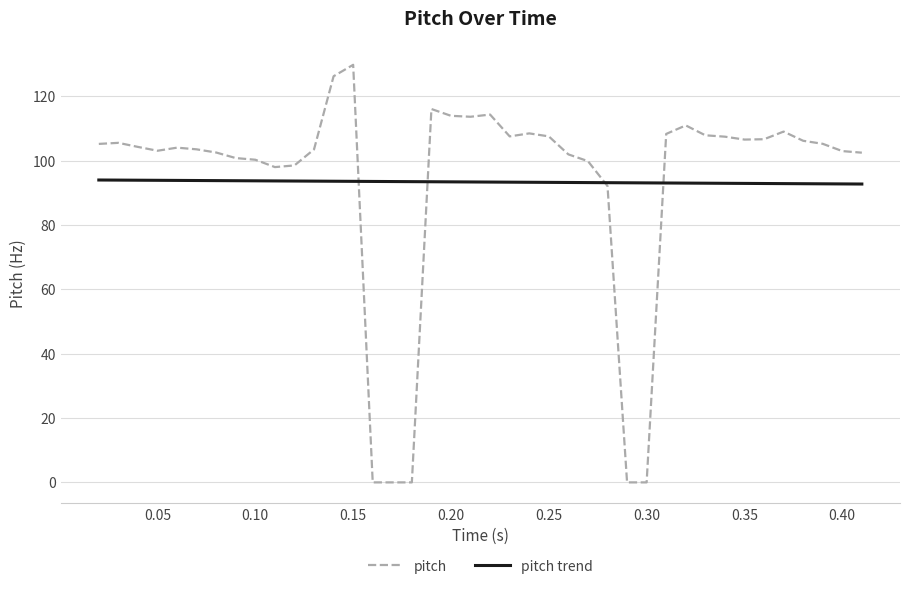

Rank the series by their maximum value, from lowest to highest.

pitch trend, pitch